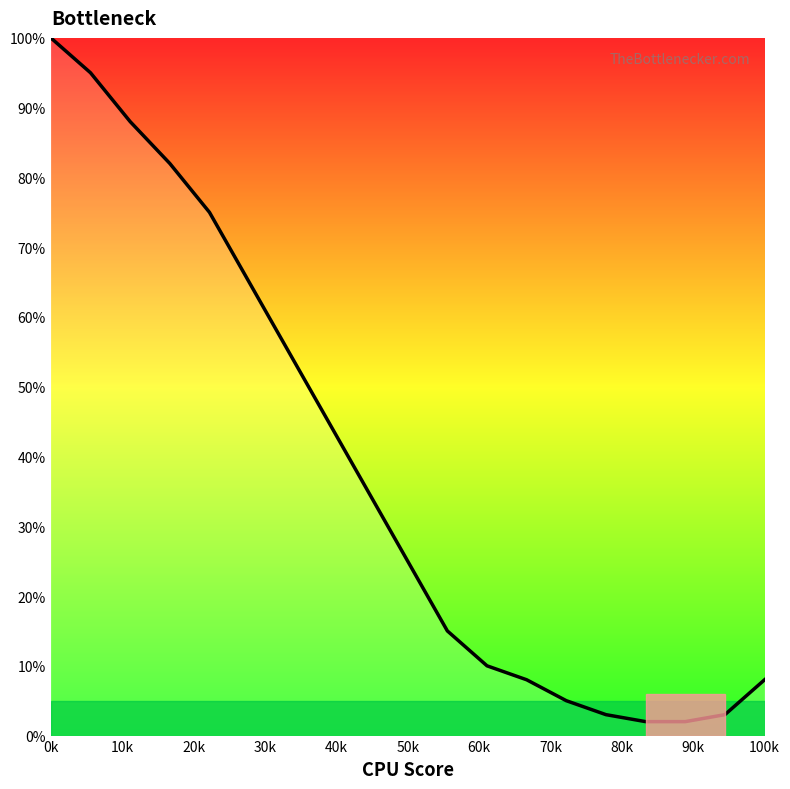

How many lines are shown in the chart?

1